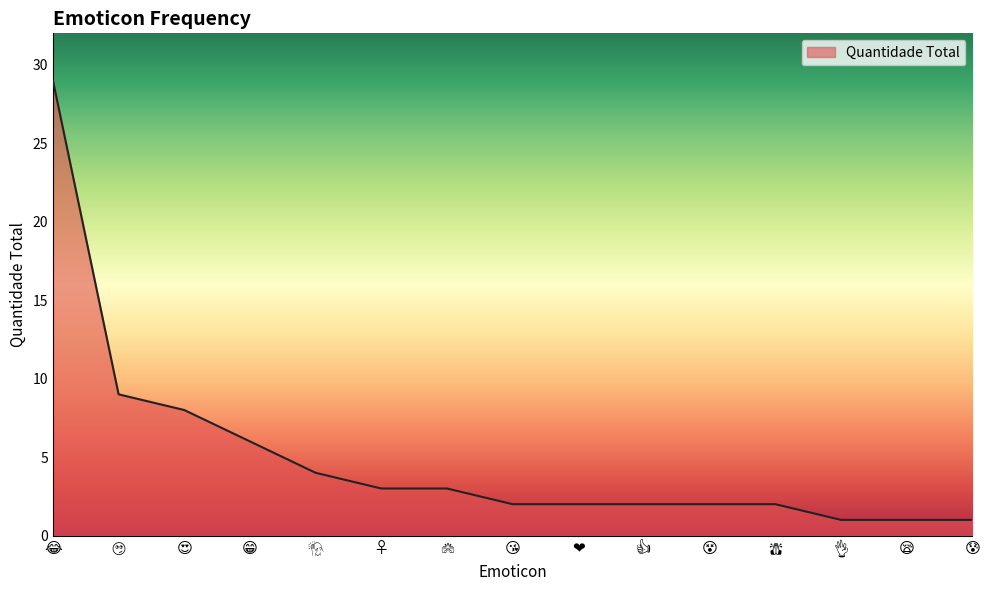

What is the difference between the maximum and minimum values?

28